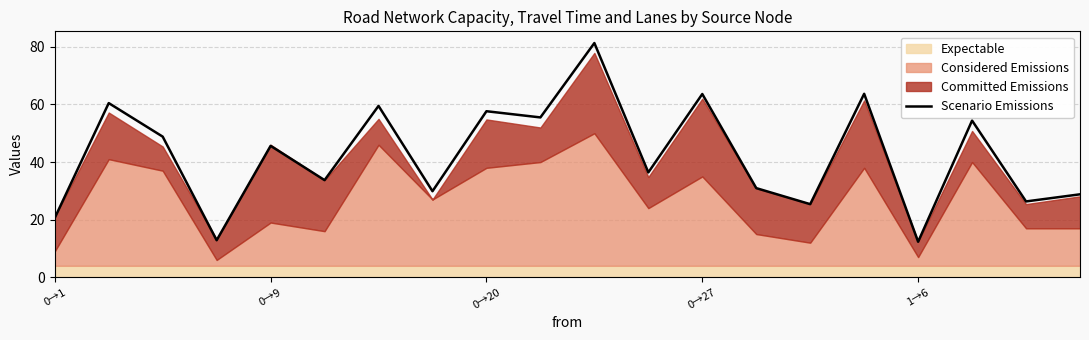

True or false: the data shows 54.4 at 17.

True